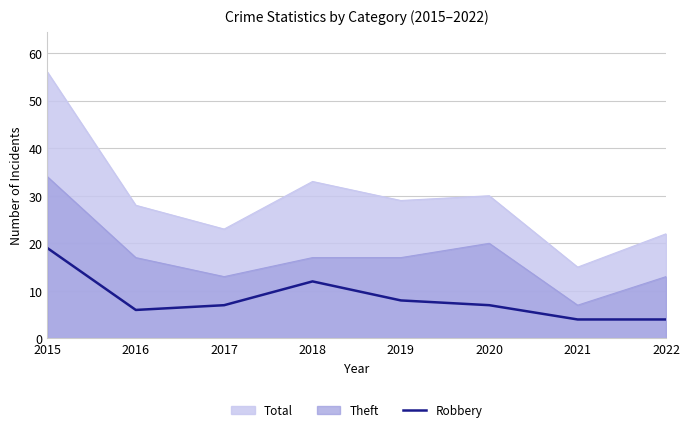

Between 2020 and 2015, which is larger?

2015